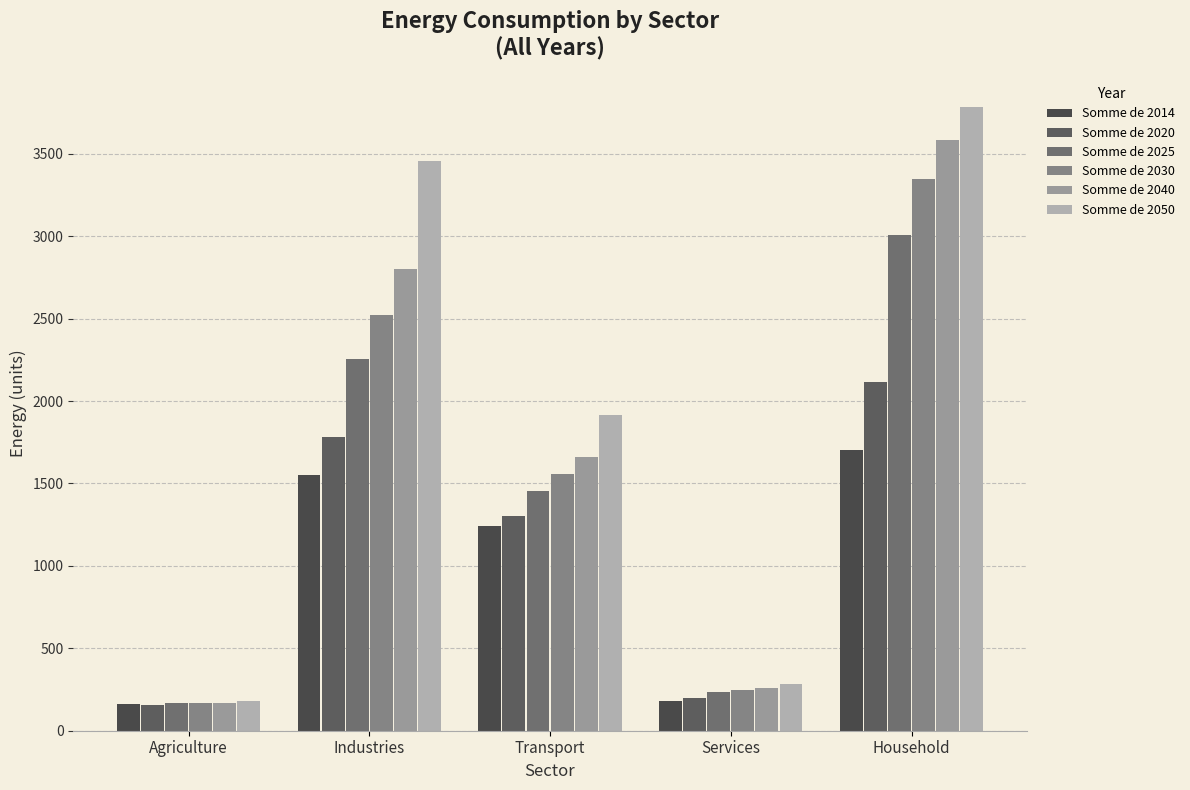

Rank the categories by Somme de 2050 value from highest to lowest.

Household, Industries, Transport, Services, Agriculture